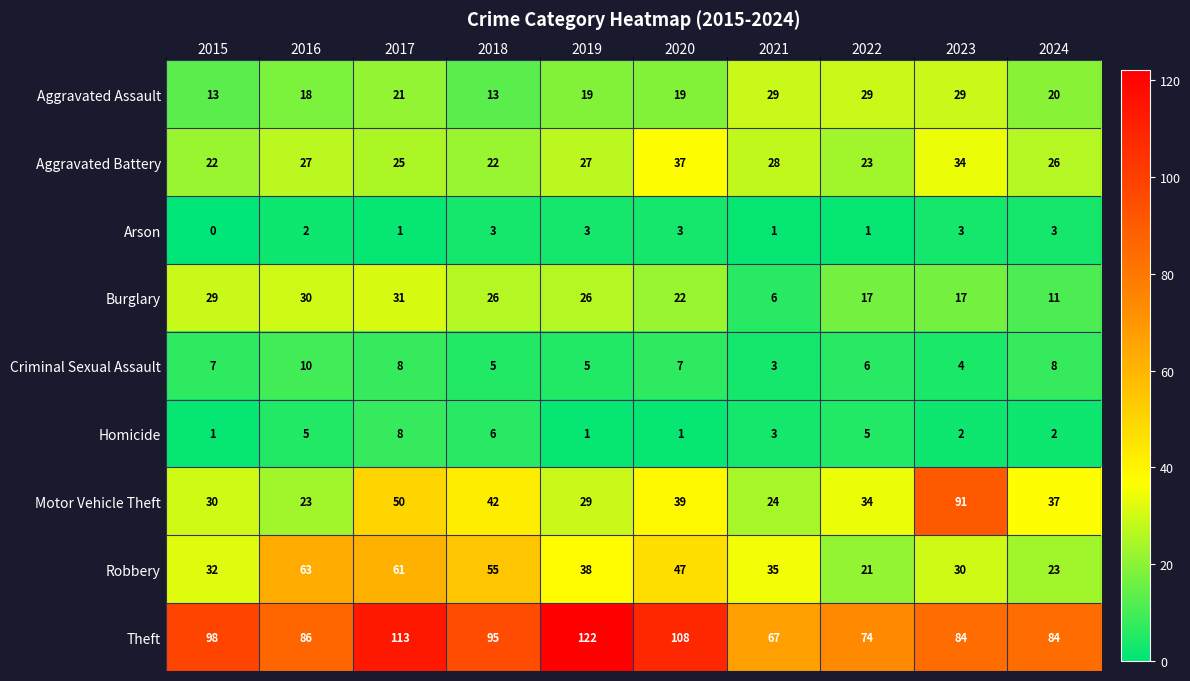

What is the sum of all Aggravated Assault values?

210